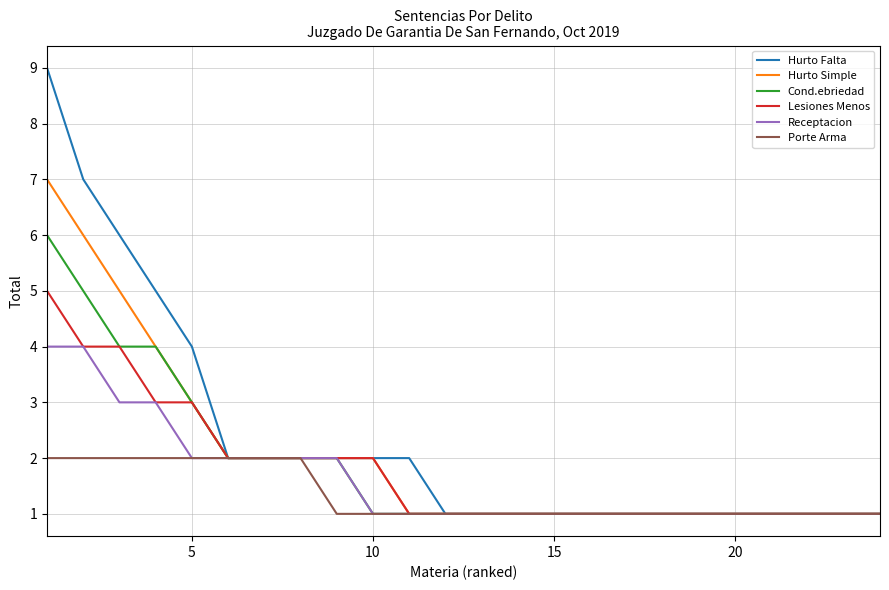

Which series has the largest range (max minus min)?

Hurto Falta